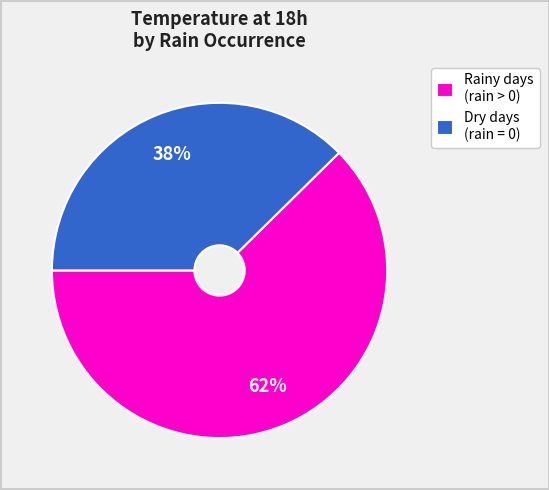

Count the number of slices in the pie.

2